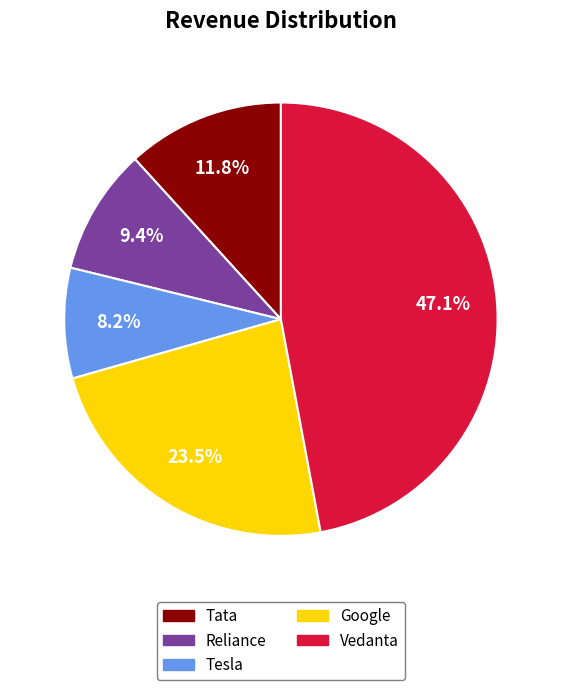

Is the sum of Tesla and Reliance greater than half?

No